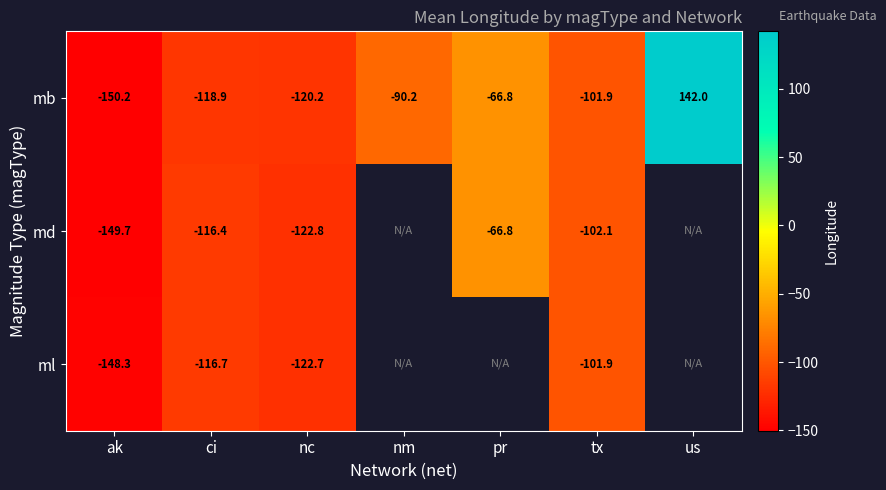

Rank the series at nc from lowest to highest value.

md, ml, mb